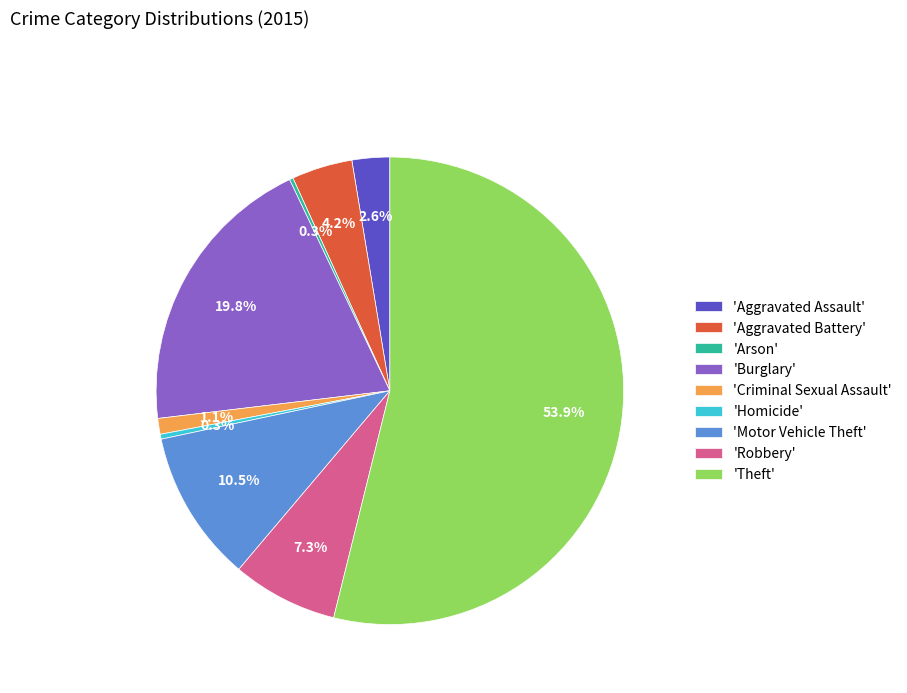

To the nearest percent, what is the average slice percentage?

11%